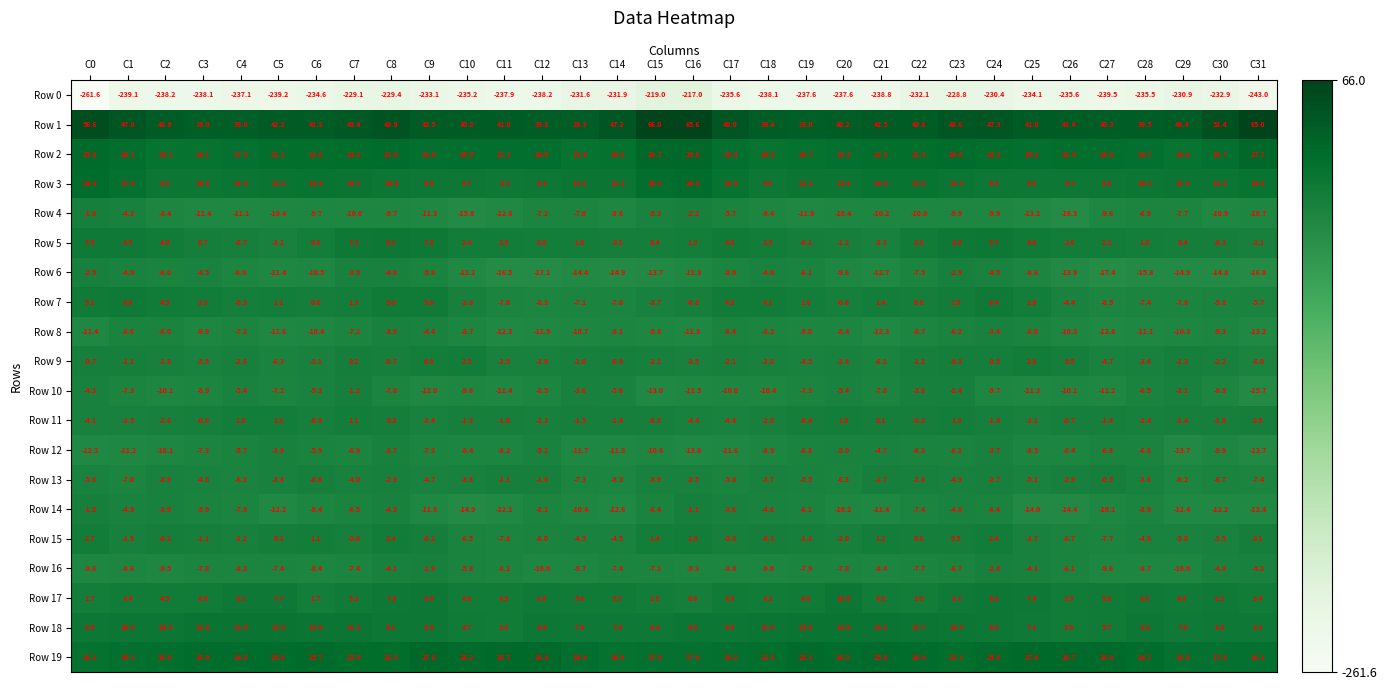

Which label corresponds to the smallest value in the chart?

C0